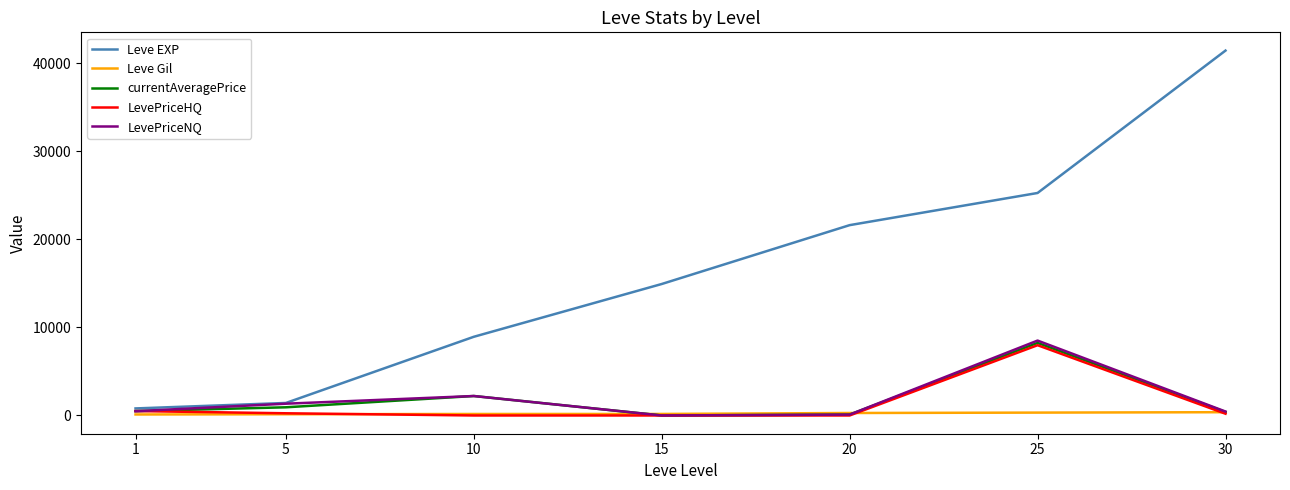

Which series has the largest total across all categories?

Leve EXP